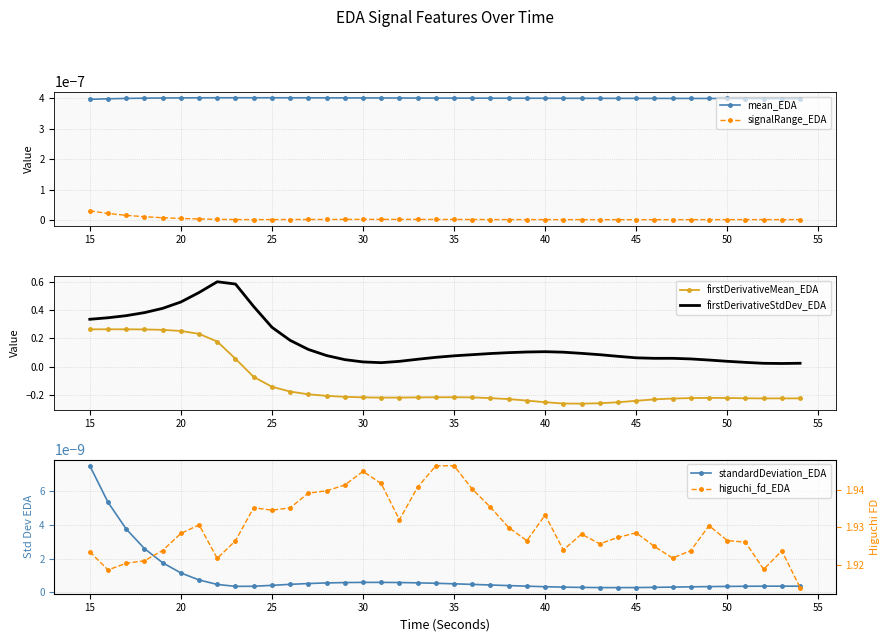

True or false: mean_EDA and signalRange_EDA cross at least once.

False